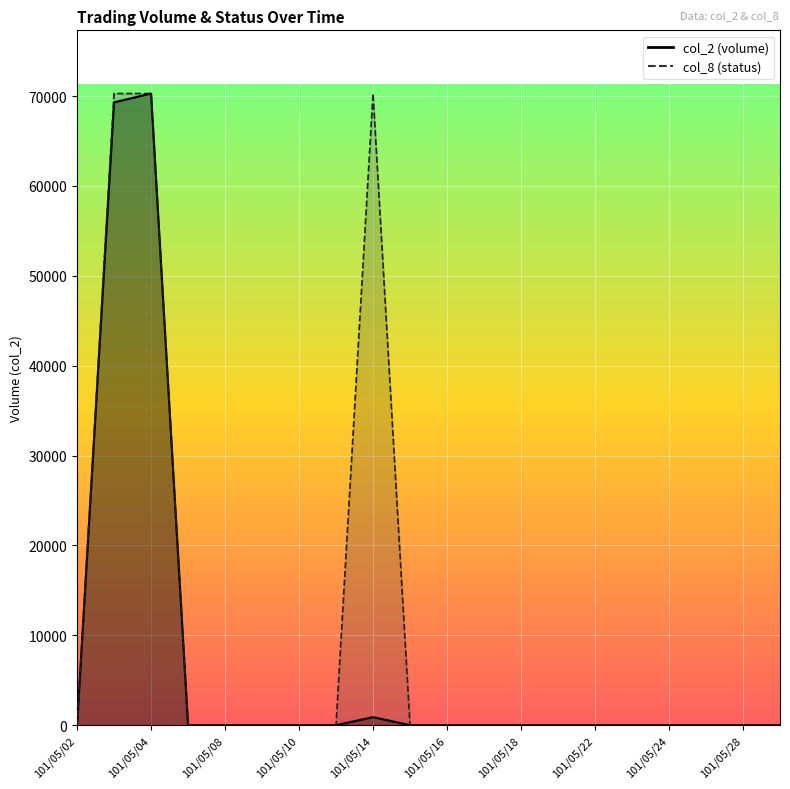

Rank the categories by col_2 value from highest to lowest.

101/05/04, 101/05/03, 101/05/14, 101/05/02, 101/05/07, 101/05/08, 101/05/09, 101/05/10, 101/05/11, 101/05/15, 101/05/16, 101/05/17, 101/05/18, 101/05/21, 101/05/22, 101/05/23, 101/05/24, 101/05/25, 101/05/28, 101/05/29